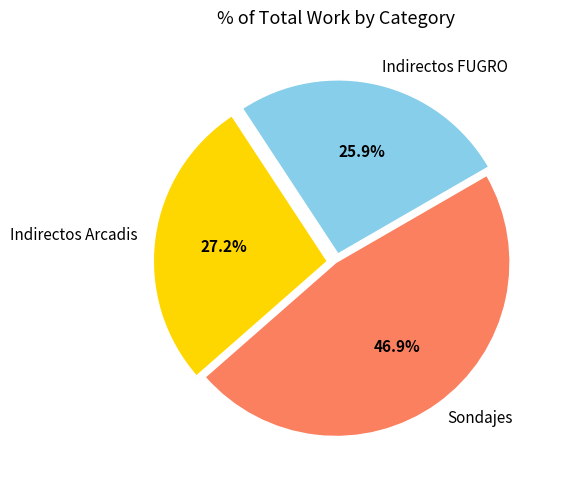

To the nearest percent, what is the combined percentage of Indirectos FUGRO and Sondajes?

73%